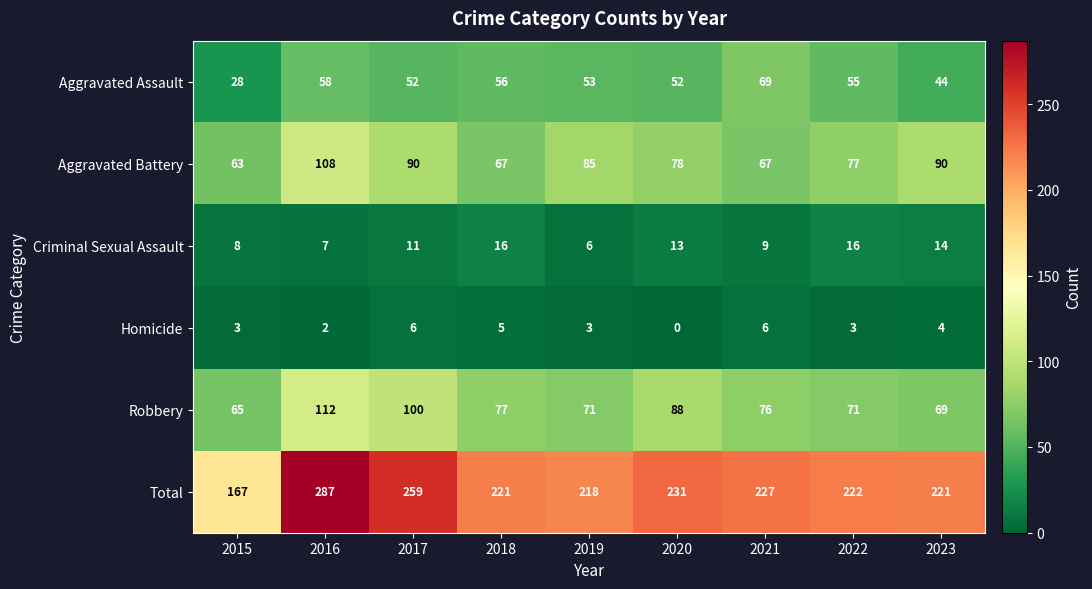

Which series has the largest total across all categories?

Total